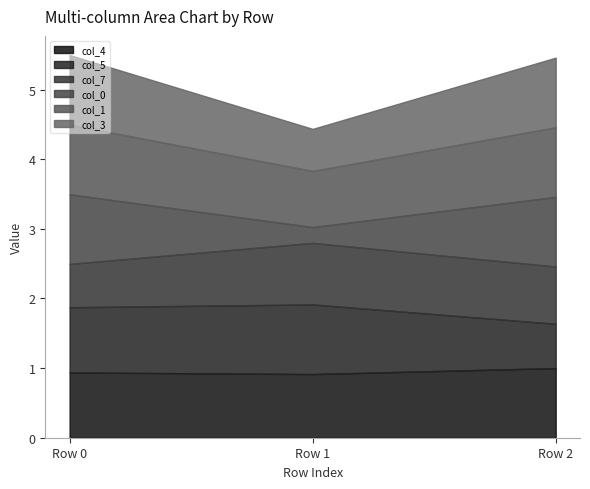

The value of col_0 at Row 1 is 0.2. True or false?

True